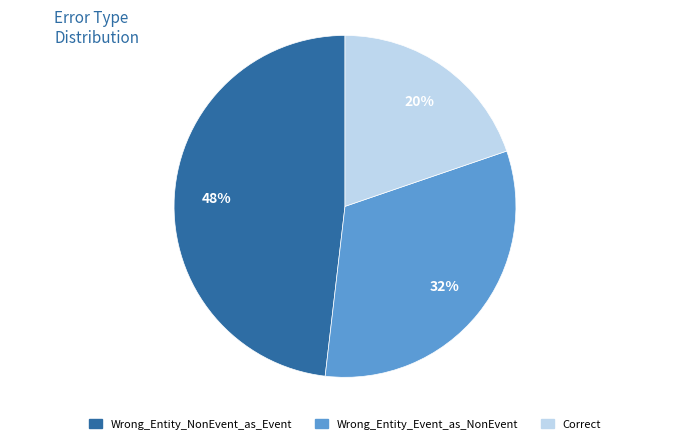

What percentage is the Correct slice, to the nearest percent?

20%